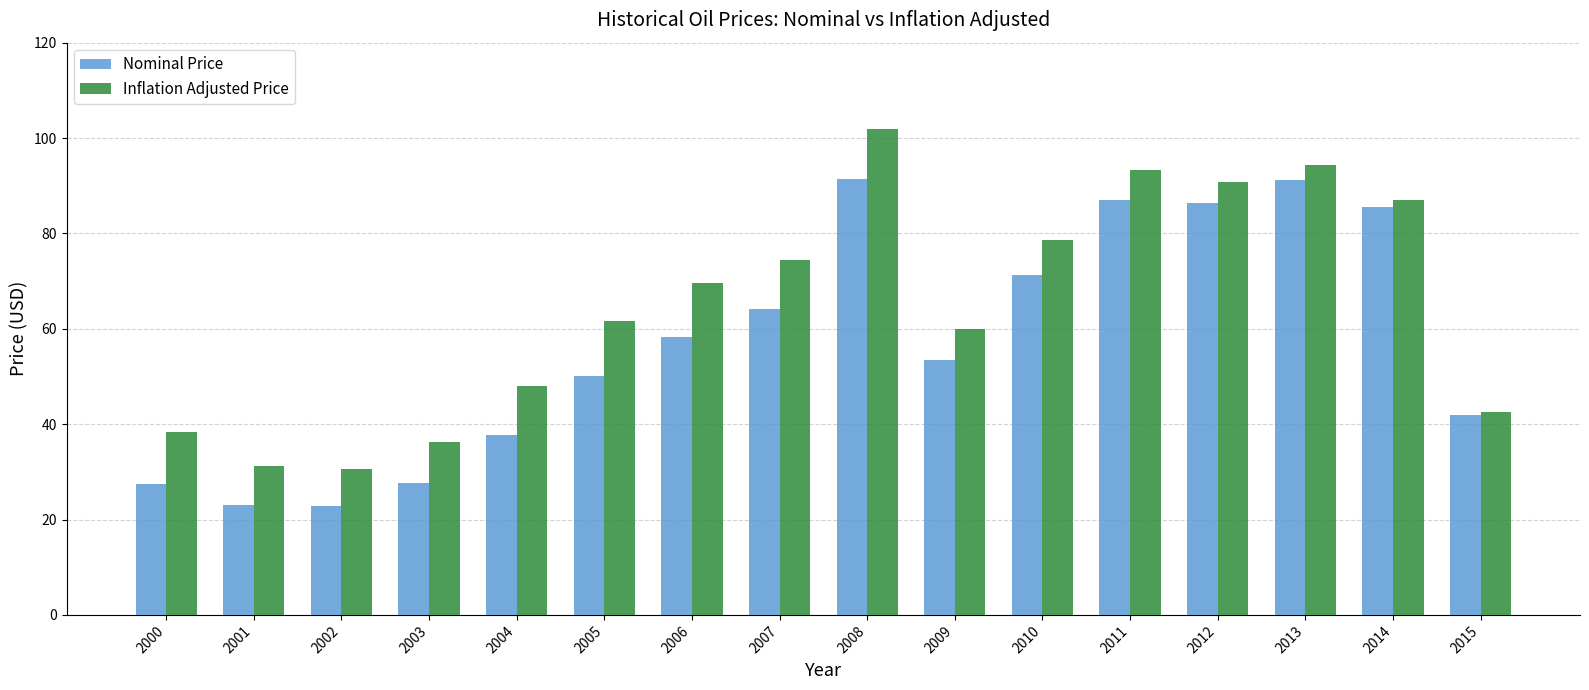

Rank the series by their average value, from highest to lowest.

Inflation Adjusted Price, Nominal Price